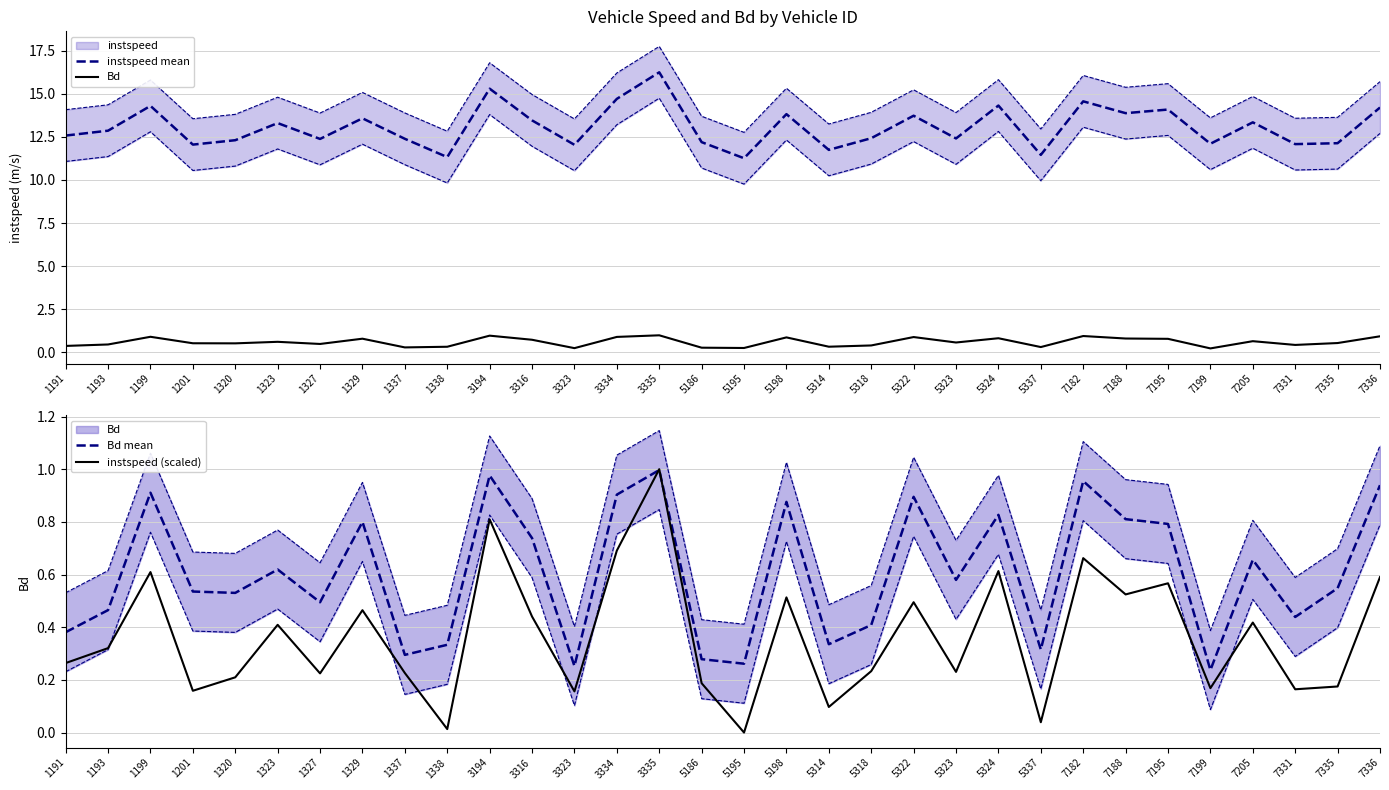

The value of Bd mean at 7199 is 0.1. True or false?

False